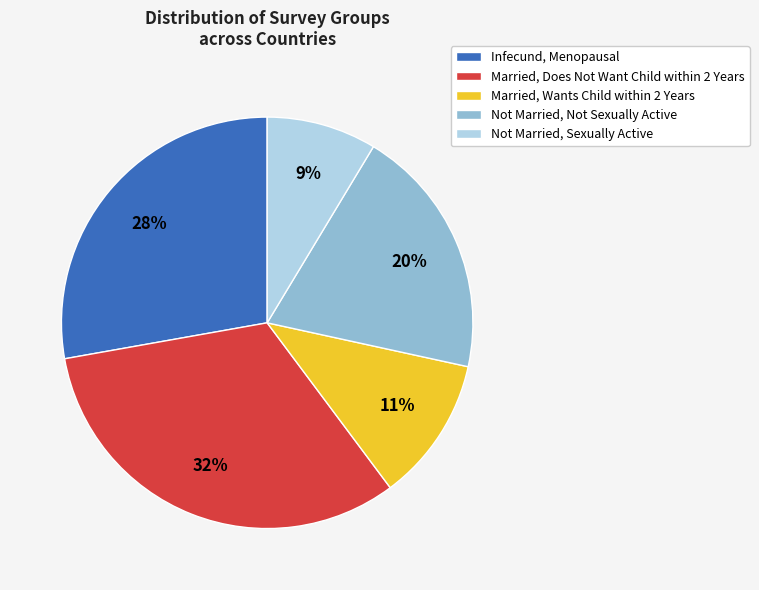

What percentage is the Married, Wants Child within 2 Years slice, to the nearest percent?

11%